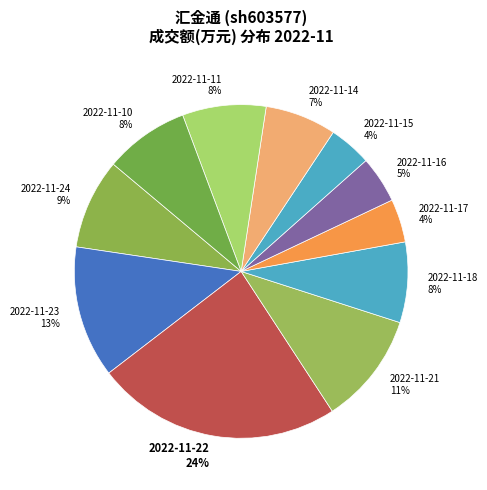

Is there a majority slice in this chart?

No